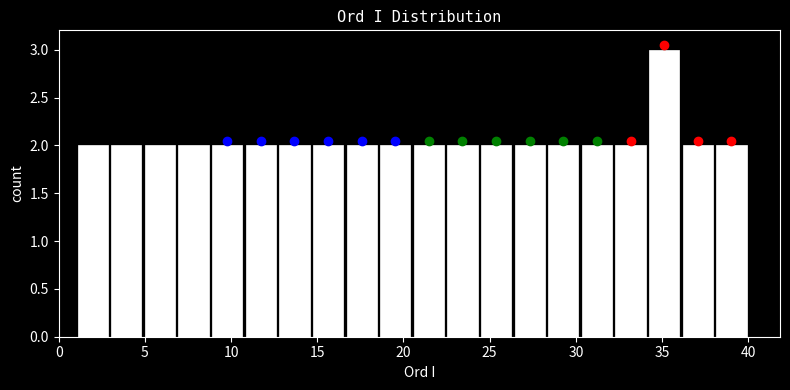

Around what value on the x-axis is the tallest bar? Give the approximate position of its centre, as read against the axis.

35.0